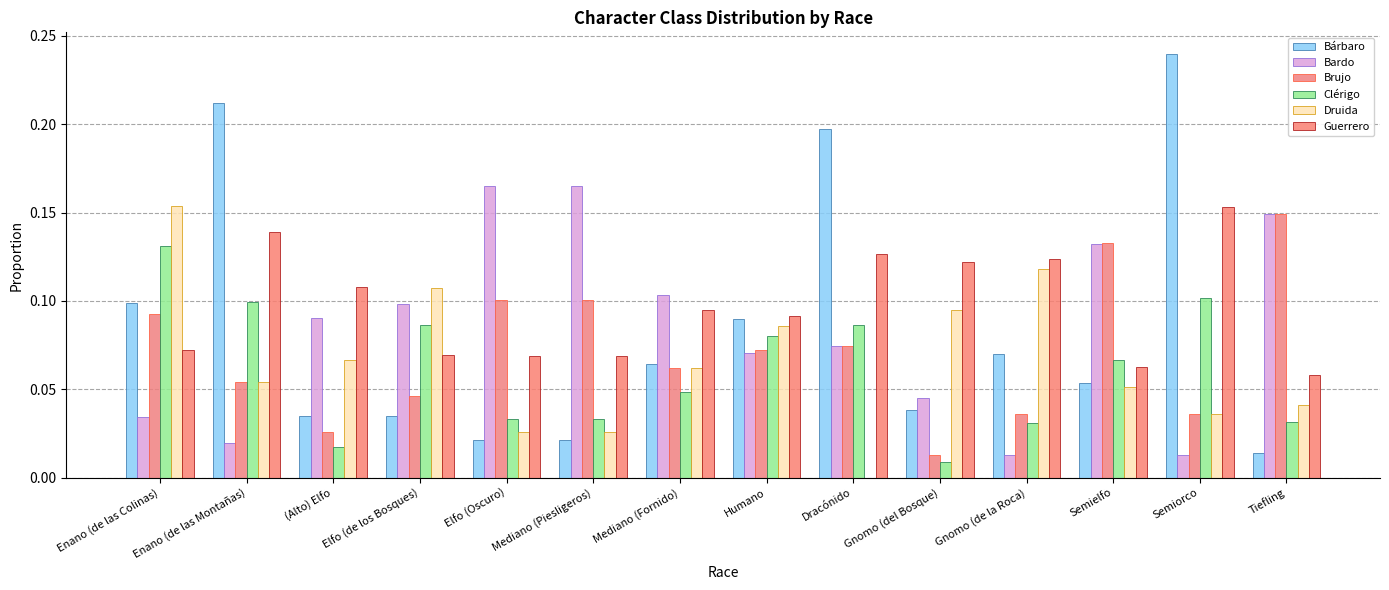

What is the total value across all series at (Alto) Elfo?

0.3